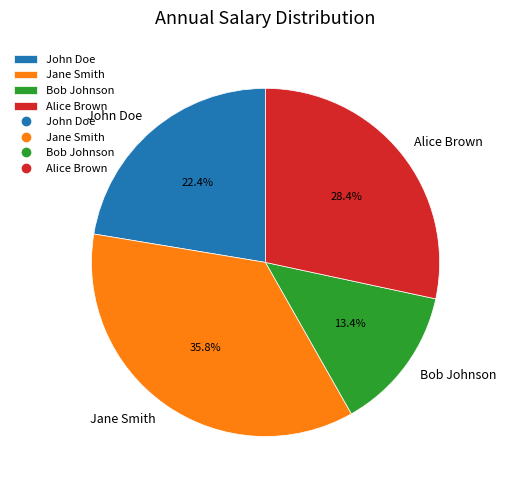

To the nearest percent, what is the difference between the Alice Brown and John Doe slice percentages?

6%